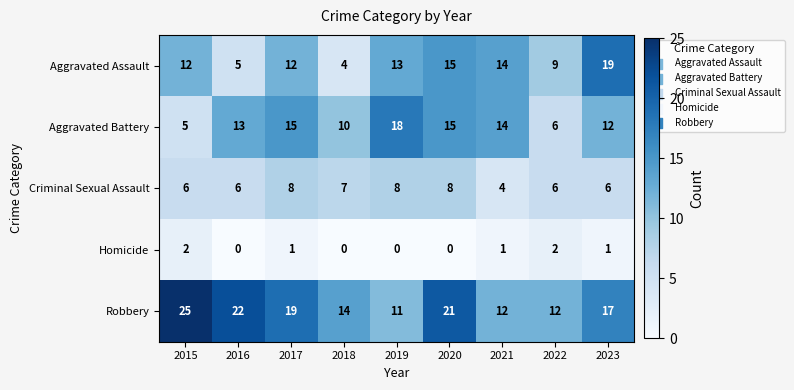

True or false: Aggravated Battery has a value of 16 at 2018.

False